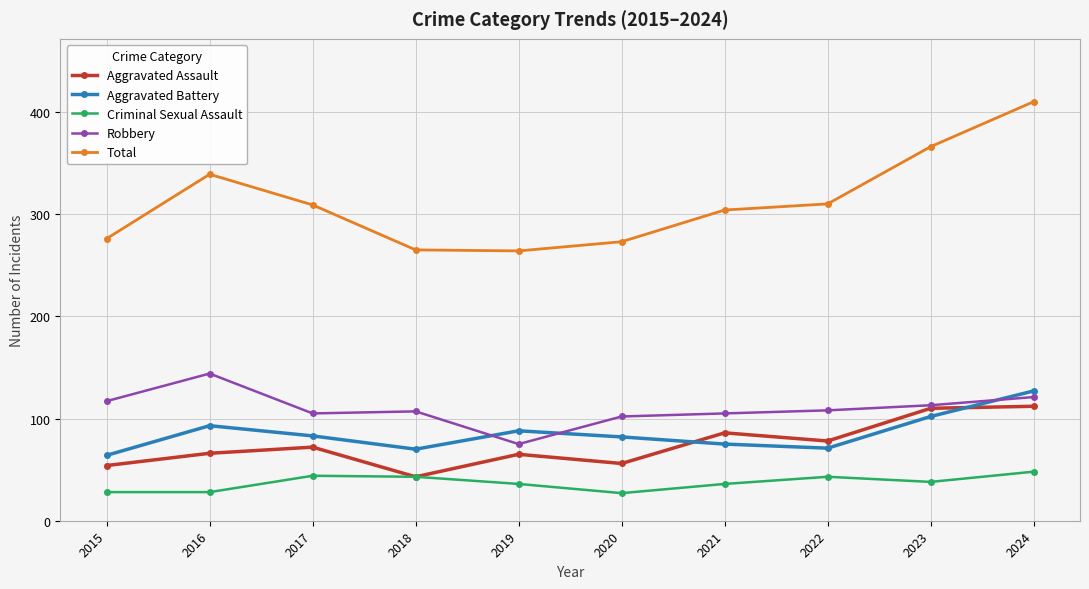

Rank the series at 2020 from highest to lowest value.

Total, Robbery, Aggravated Battery, Aggravated Assault, Criminal Sexual Assault